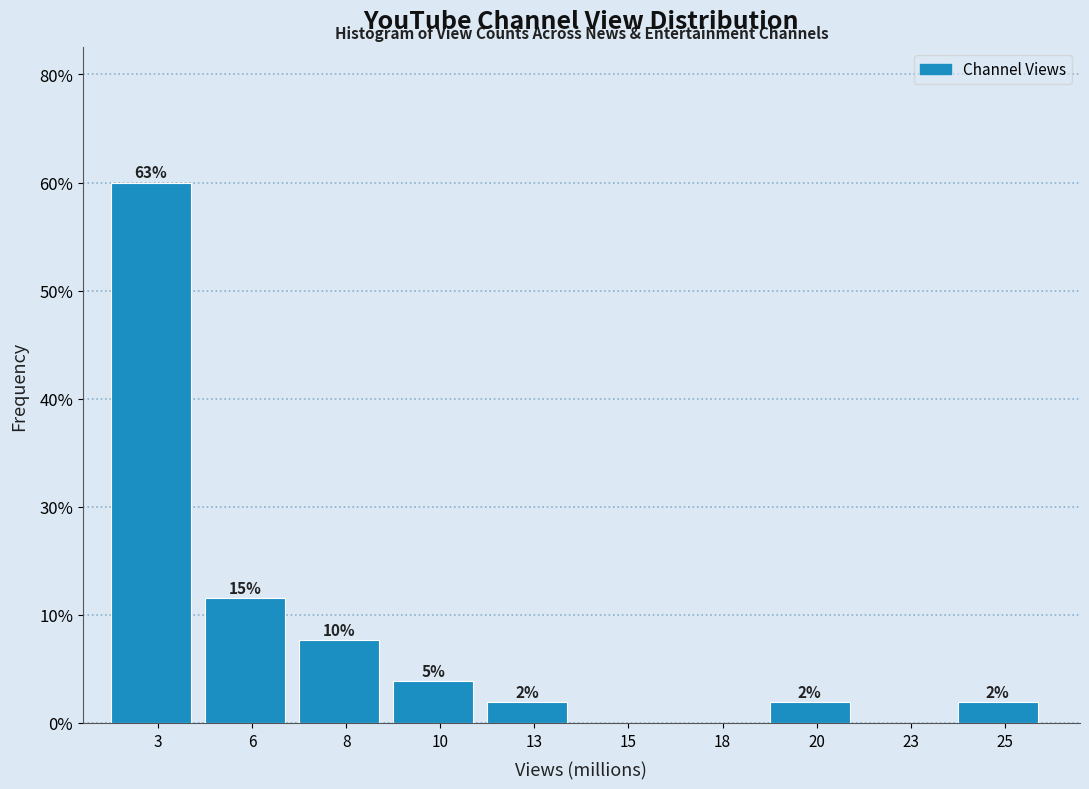

Are the bars horizontal?

No